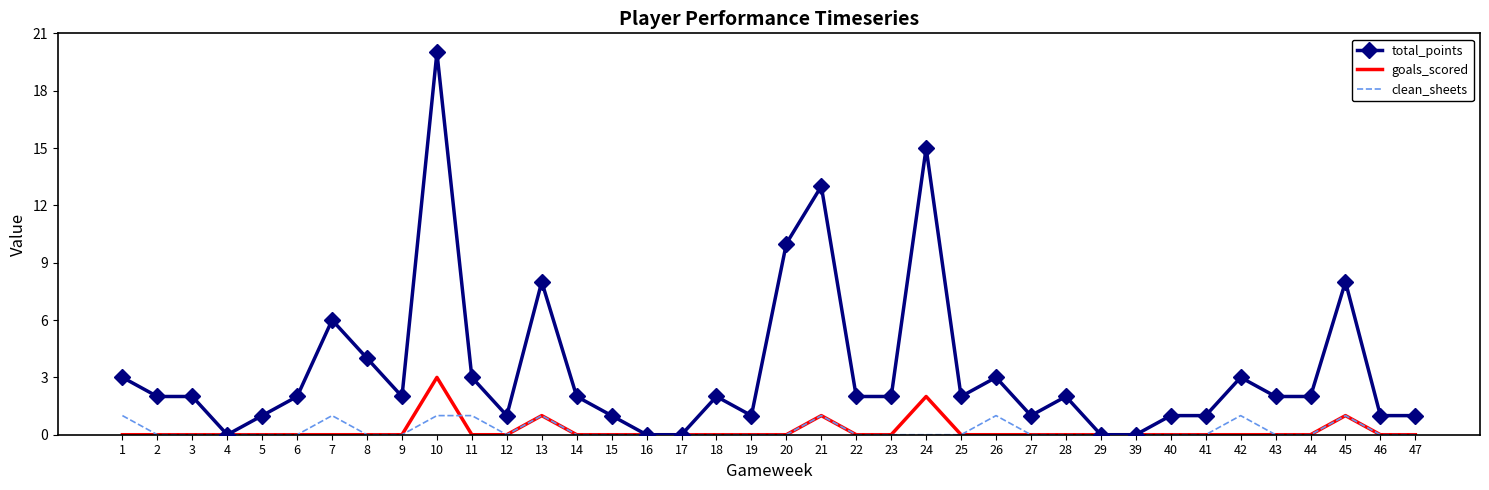

True or false: total_points has a value of 1 at 40.

True